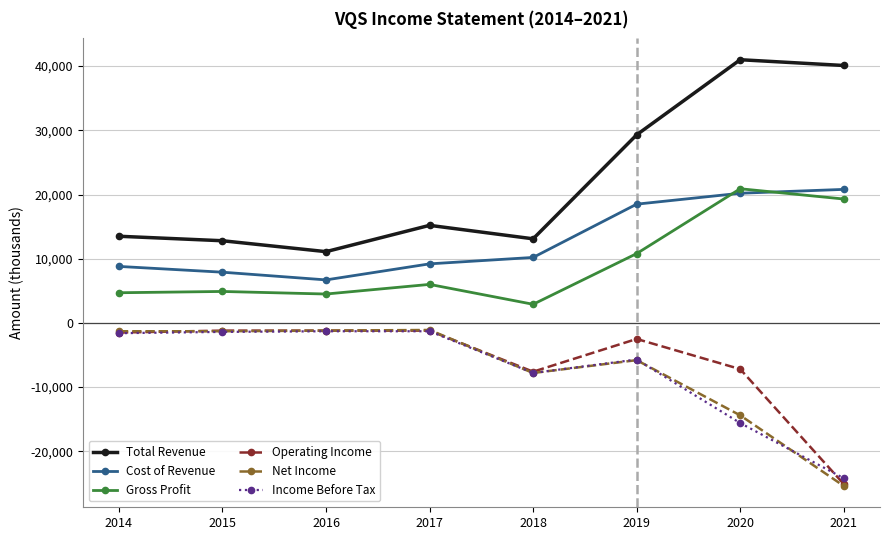

Which series has the largest range (max minus min)?

Total Revenue